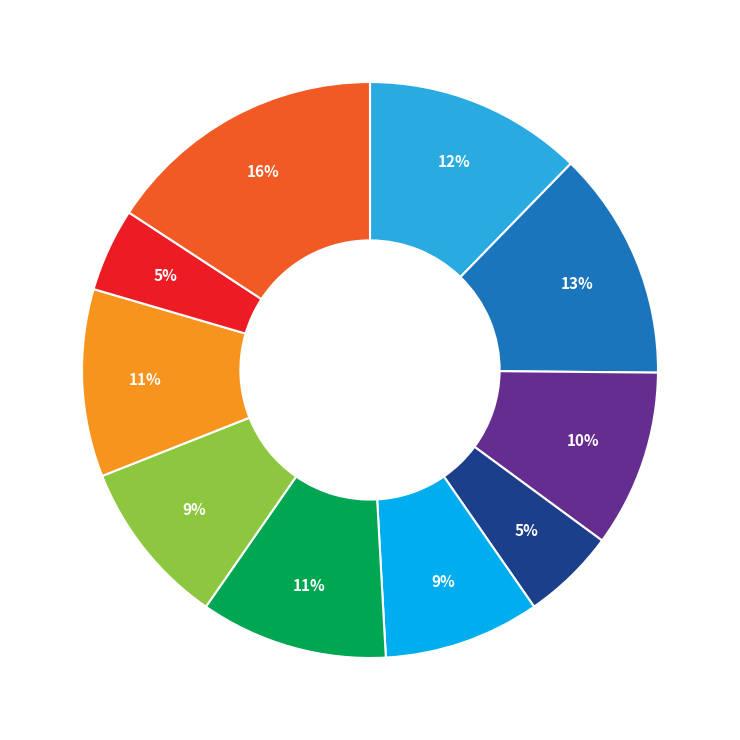

Is there a majority slice in this chart?

No